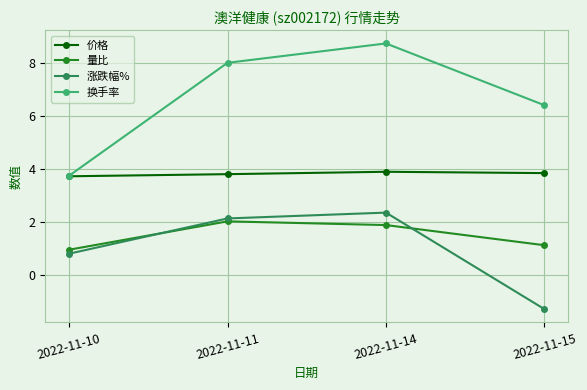

What is the value of the 涨跌幅% point at the 3rd from the left?

2.4